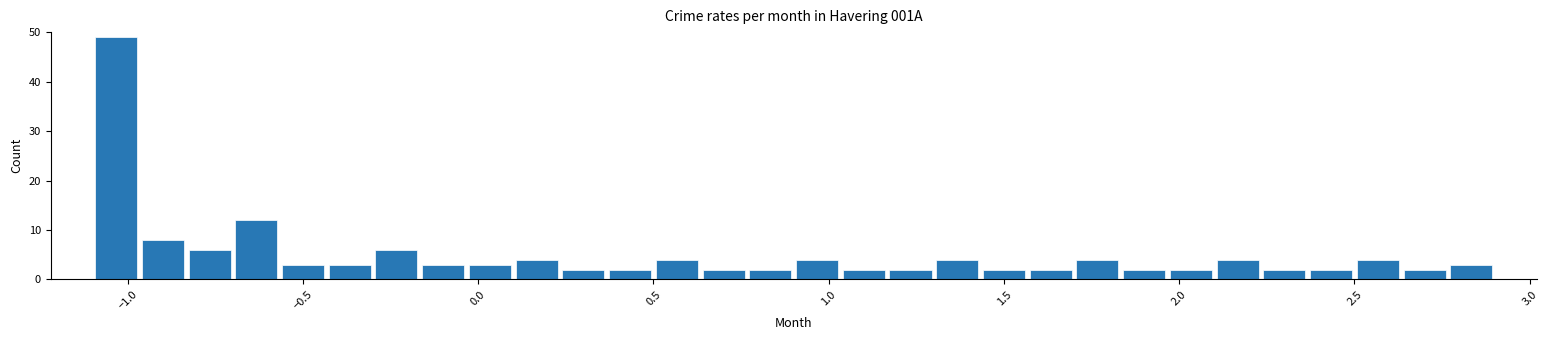

Around what value on the x-axis is the tallest bar? Give the approximate position of its centre, as read against the axis.

-1.05